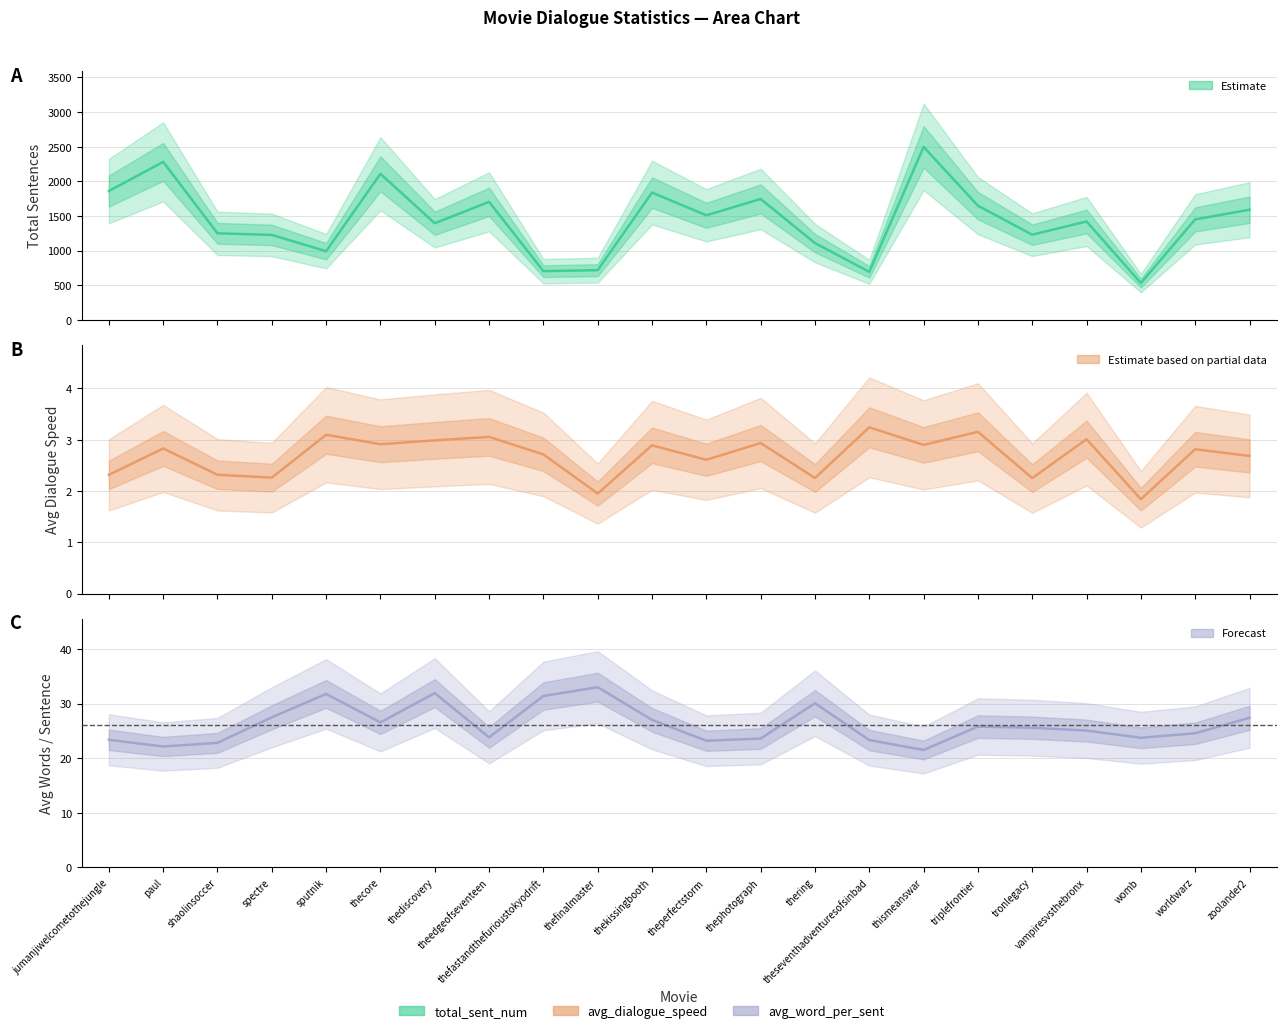

Which series has the largest range (max minus min)?

total_sent_num